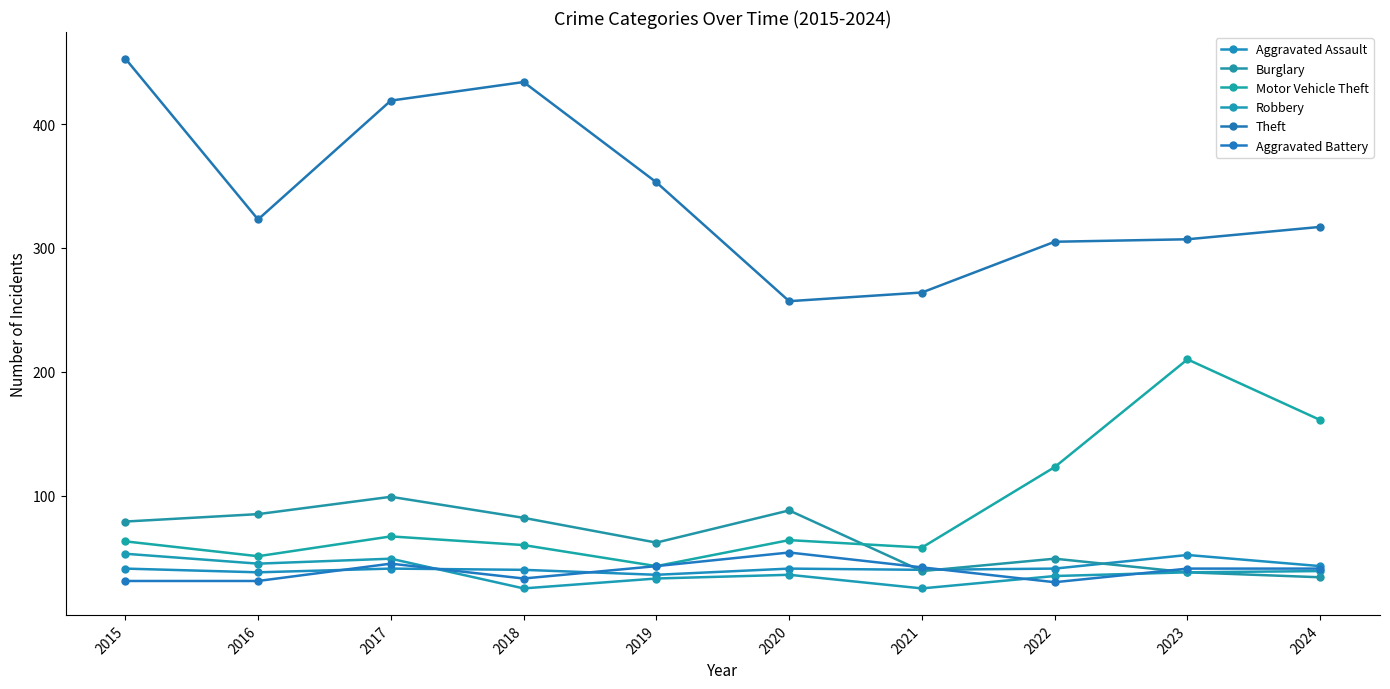

Which category has the highest value in the Aggravated Battery series?

2020